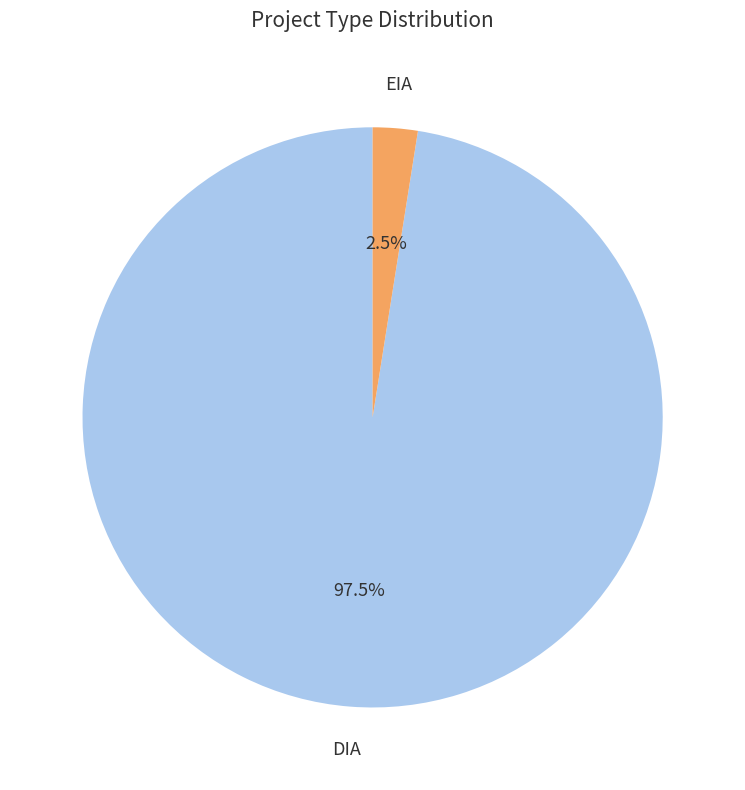

Which category has the biggest portion of the pie?

DIA